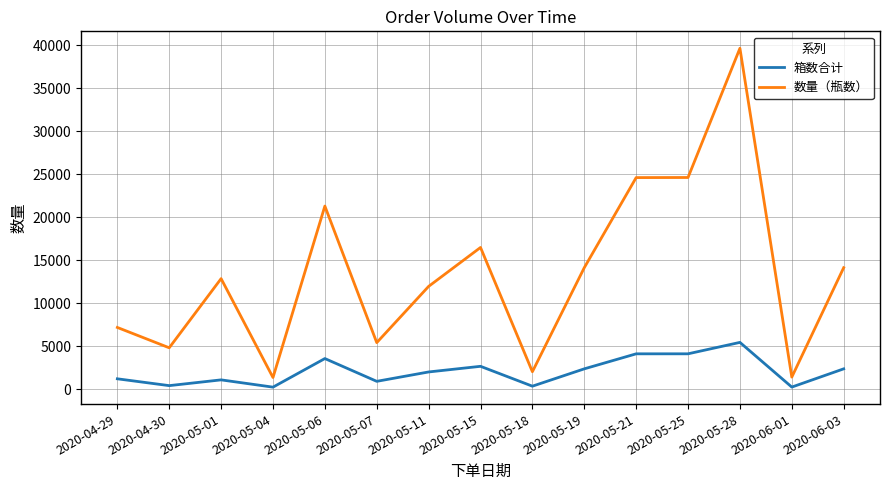

True or false: 数量（瓶数） and 箱数合计 intersect in this chart.

False